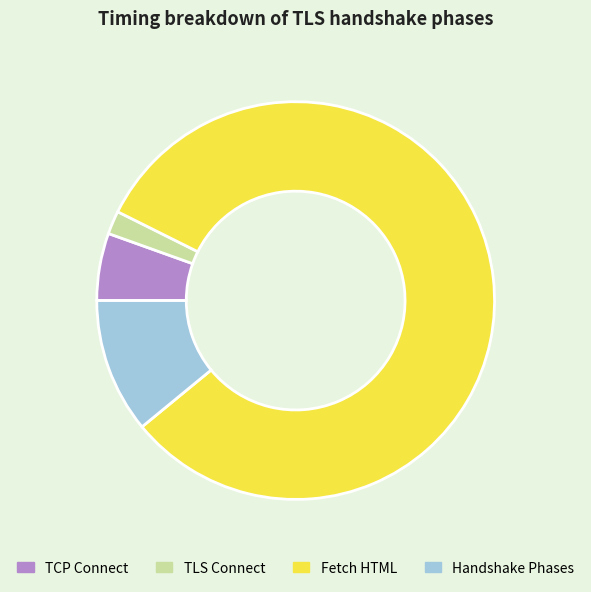

Between Fetch HTML and Handshake Phases, which is larger?

Fetch HTML